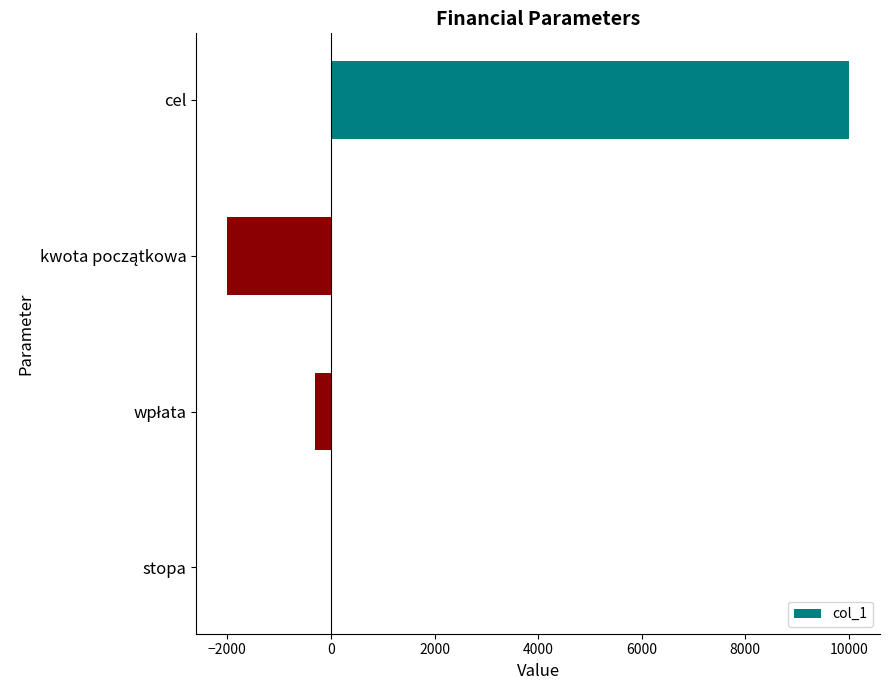

At which label is the value closest to 4000?

stopa